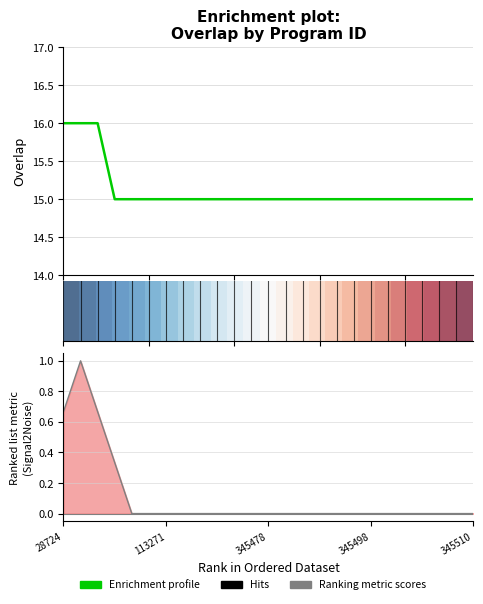

Which series has the widest spread of values?

Enrichment profile